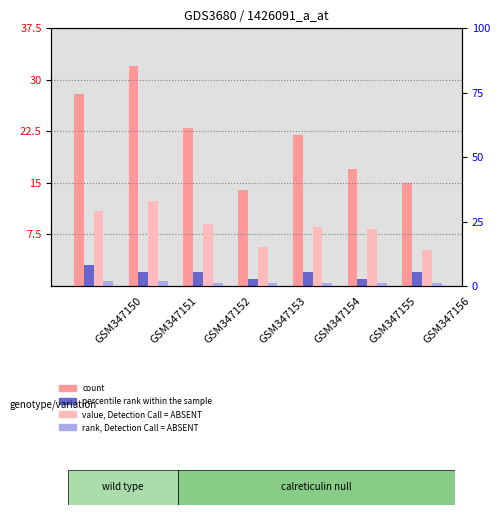

Reading left to right, what are all the values shown in this chart?

count: 28	32	23	14	22	17	15
percentile rank within the sample: 3	2	2	1	2	1	2
value, Detection Call = ABSENT: 29	33	24	15	23	22	14
rank, Detection Call = ABSENT: 2	2	1	1	1	1	1